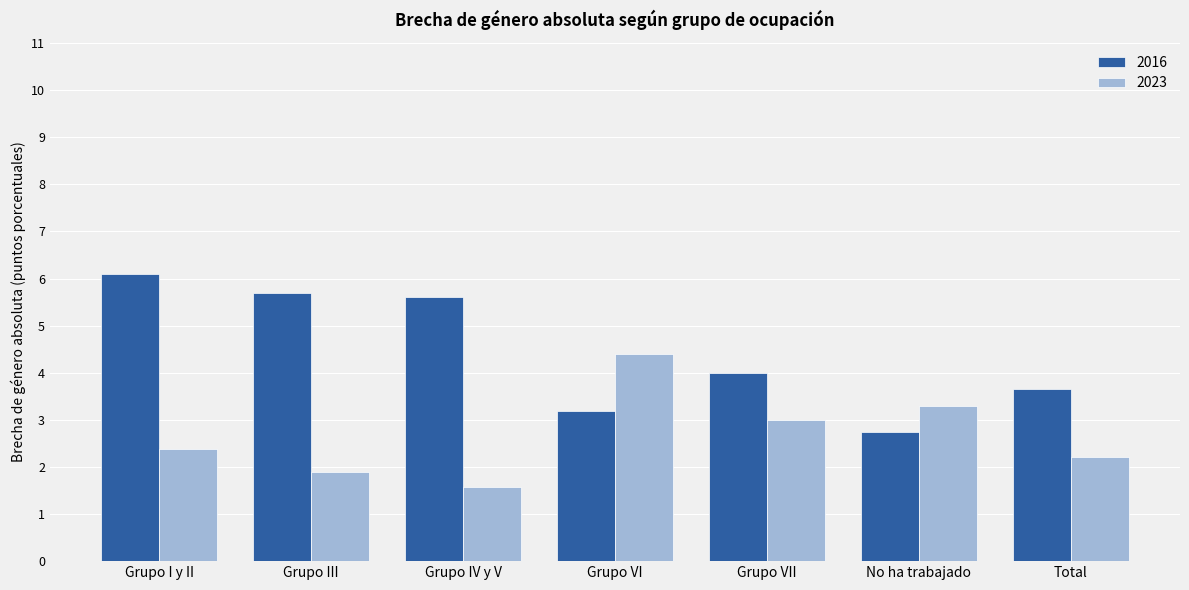

Reading left to right, transcribe all the data shown in this chart.

2016: Grupo I y II=6.1	Grupo III=5.7	Grupo IV y V=5.6	Grupo VI=3.2	Grupo VII=4.0	No ha trabajado=2.7	Total=3.7
2023: Grupo I y II=2.4	Grupo III=1.9	Grupo IV y V=1.6	Grupo VI=4.4	Grupo VII=3.0	No ha trabajado=3.3	Total=2.2